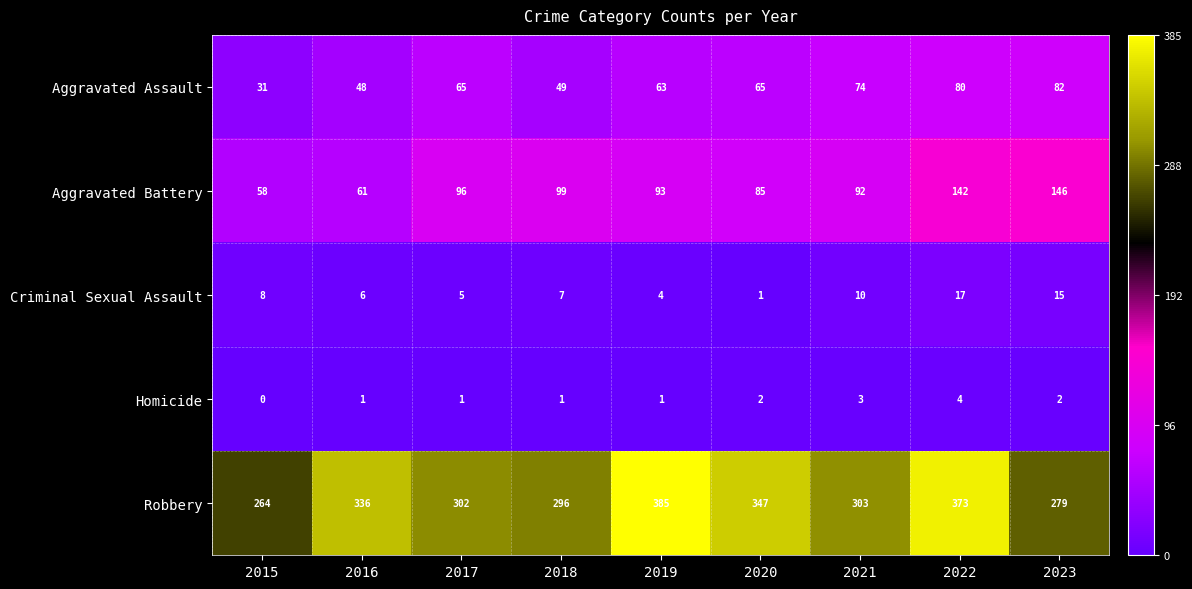

What is the average value of the Aggravated Battery series?

97